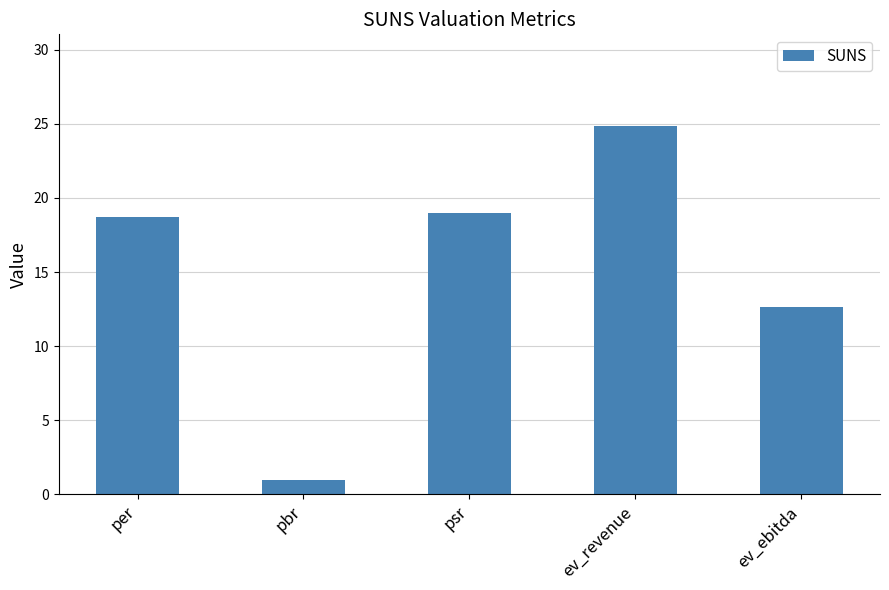

At which label is the value closest to 12?

ev_ebitda